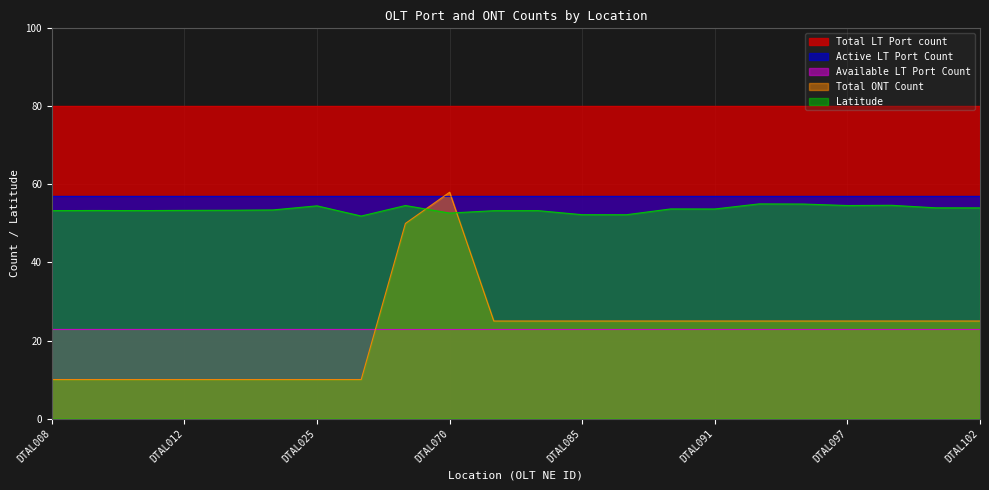

Reading right to left, extract all data points from this chart.

Total LT Port count: 80.0	80.0	80.0	80.0	80.0	80.0	80.0	80.0	80.0	80.0	80.0	80.0	80.0	80.0	80.0	80.0	80.0	80.0	80.0	80.0	80.0	80.0
Active LT Port Count: 57.0	57.0	57.0	57.0	57.0	57.0	57.0	57.0	57.0	57.0	57.0	57.0	57.0	57.0	57.0	57.0	57.0	57.0	57.0	57.0	57.0	57.0
Available LT Port Count: 23.0	23.0	23.0	23.0	23.0	23.0	23.0	23.0	23.0	23.0	23.0	23.0	23.0	23.0	23.0	23.0	23.0	23.0	23.0	23.0	23.0	23.0
Total ONT Count: 25.0	25.0	25.0	25.0	25.0	25.0	25.0	25.0	25.0	25.0	25.0	25.0	58.0	50.0	10.0	10.0	10.0	10.0	10.0	10.0	10.0	10.0
Latitude: 54.0	54.0	54.7	54.6	55.0	55.0	53.7	53.7	52.2	52.2	53.3	53.3	52.7	54.6	51.9	54.5	53.5	53.4	53.4	53.3	53.3	53.3